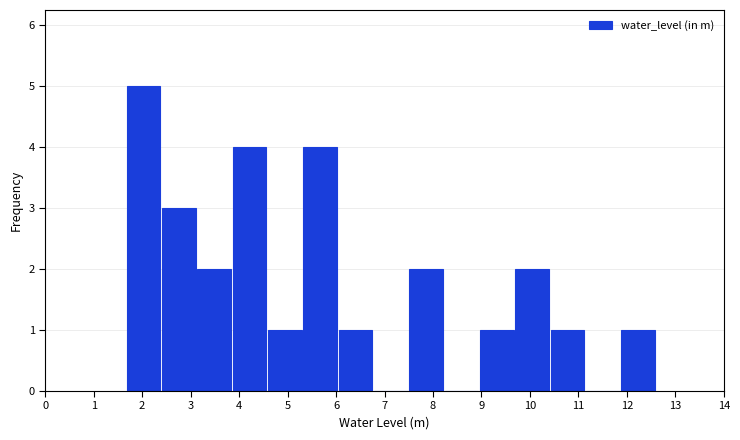

What is the height of the bar covering 10.4 to 11.1 on the x-axis? Neither the bar edges nor the heights are printed on the chart, so give them approximately, as read against the axes.

1